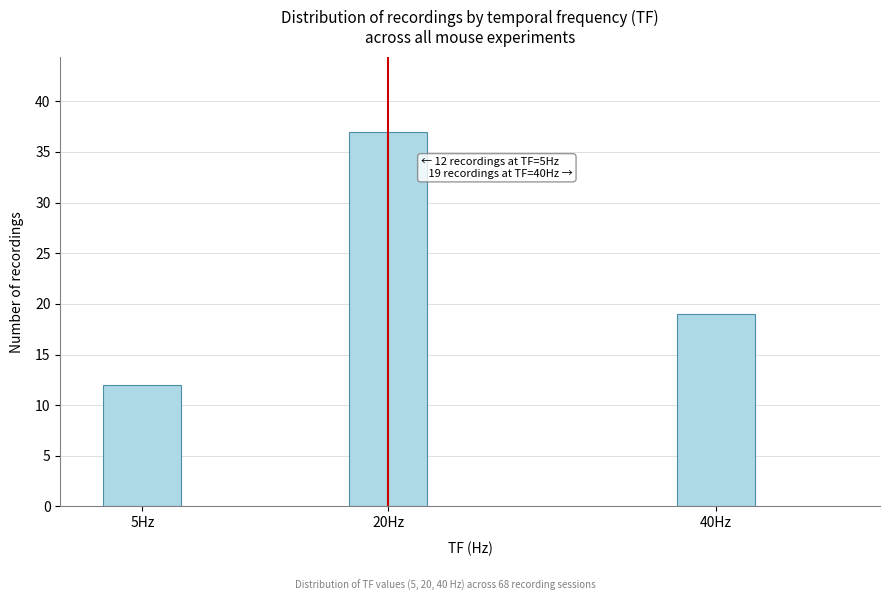

Reading left to right, list all the values displayed in this chart.

12	37	19